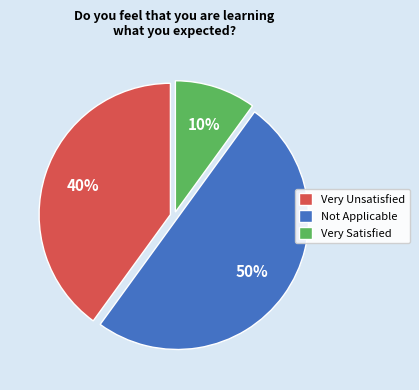

To the nearest percent, what is the difference between the Not Applicable and Very Satisfied slice percentages?

40%